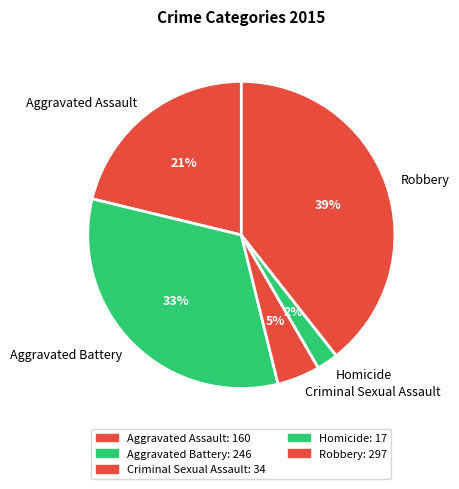

Rank the categories by value from lowest to highest.

Homicide, Criminal Sexual Assault, Aggravated Assault, Aggravated Battery, Robbery